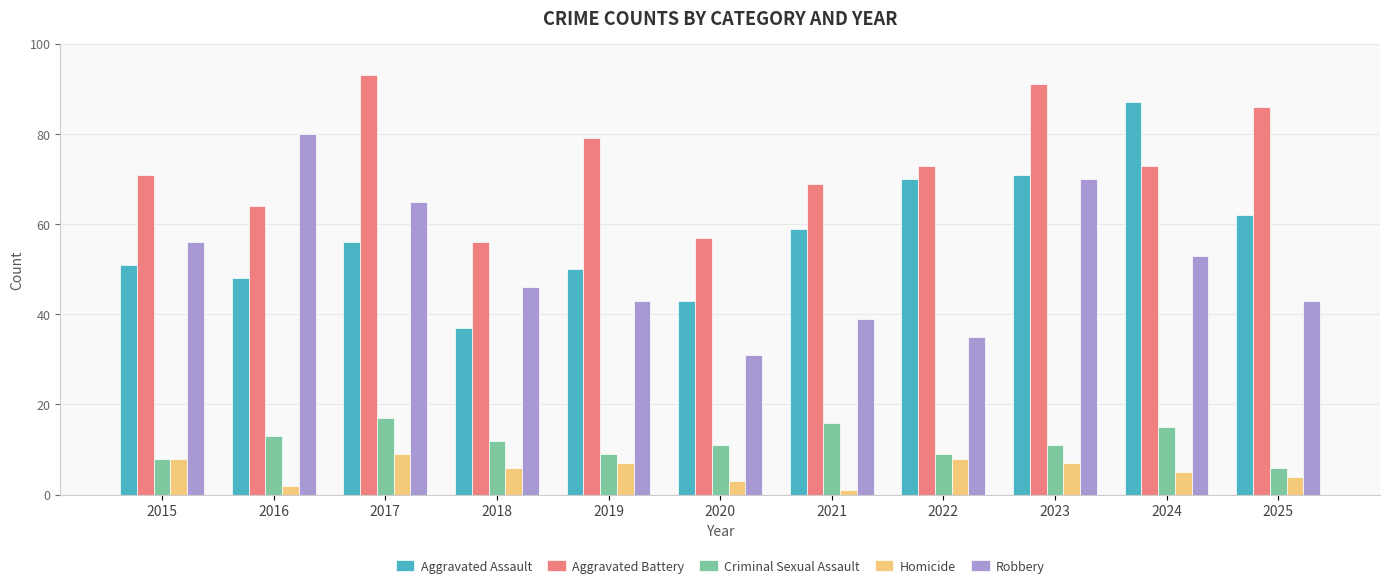

At 2022, list the series in order from smallest to largest.

Homicide, Criminal Sexual Assault, Robbery, Aggravated Assault, Aggravated Battery